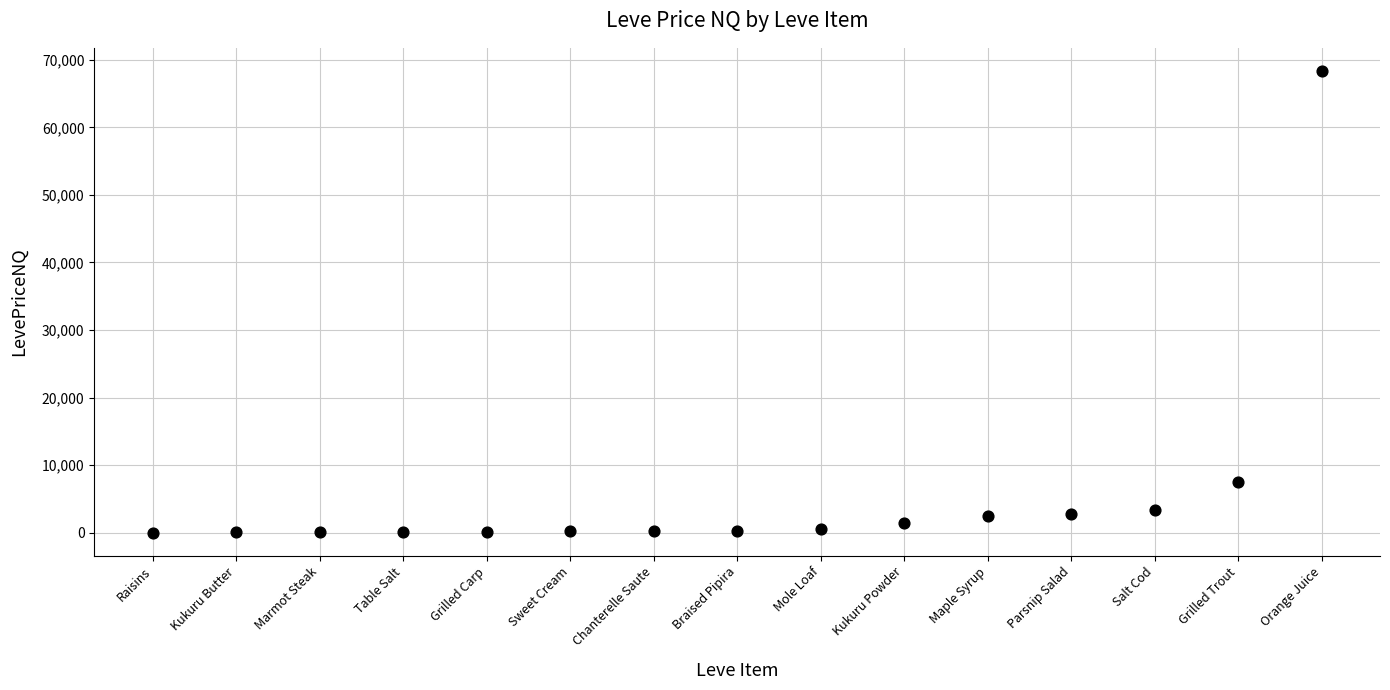

What is the range of Y values (max minus min)?

68345.6